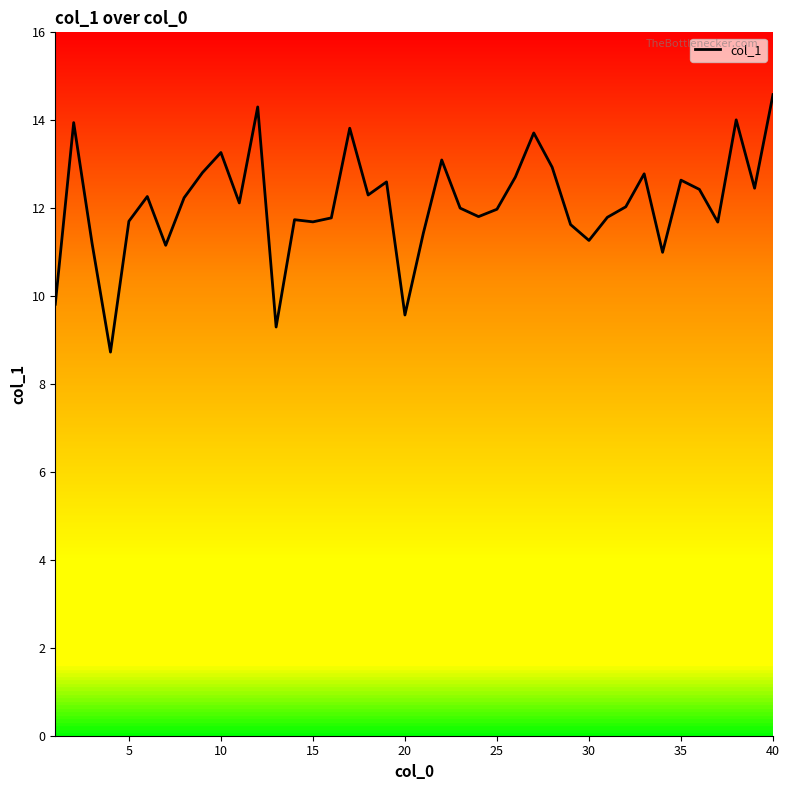

What is the difference between the maximum and minimum values?

5.9